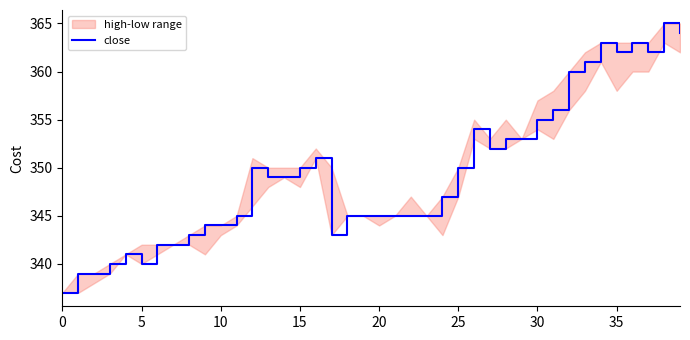

Which category has the highest value across all series?

38